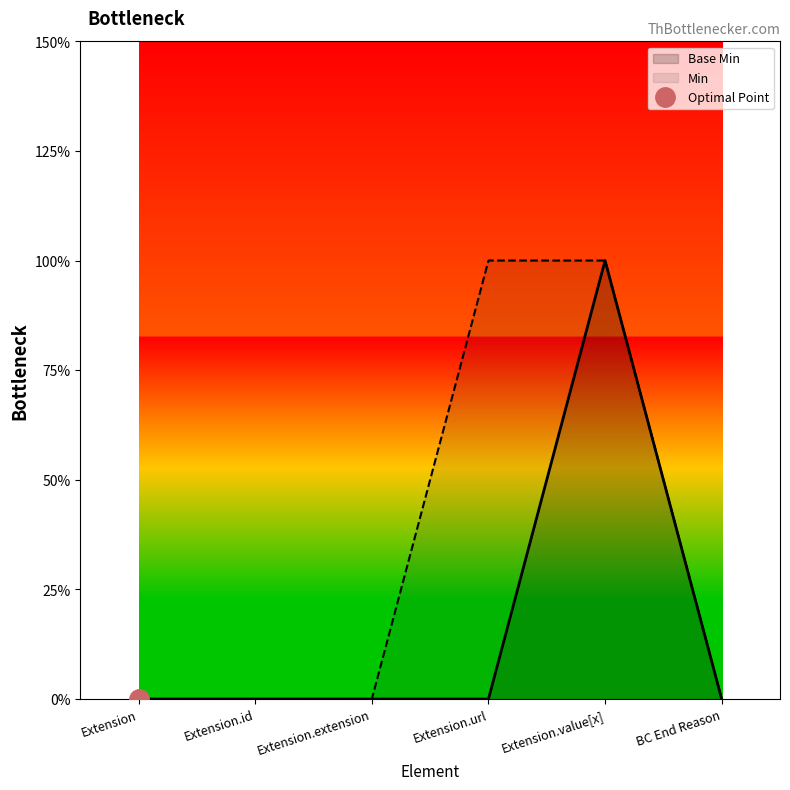

True or false: the data shows 0 at Extension.value[x].

False